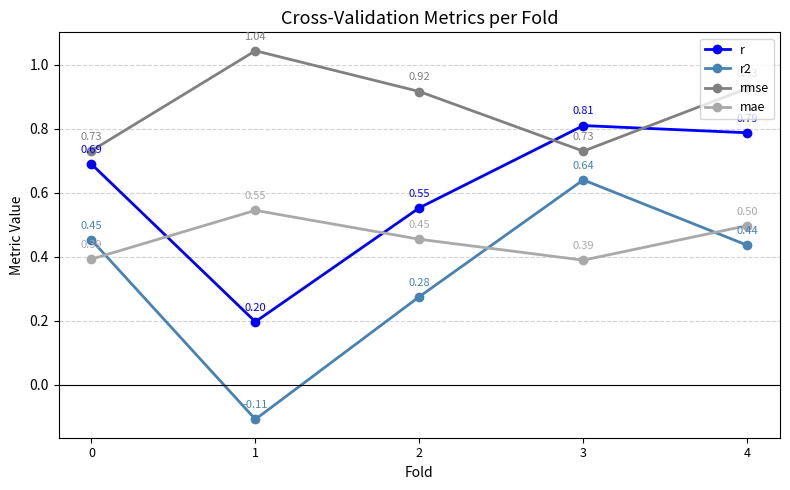

True or false: rmse and mae cross at least once.

False